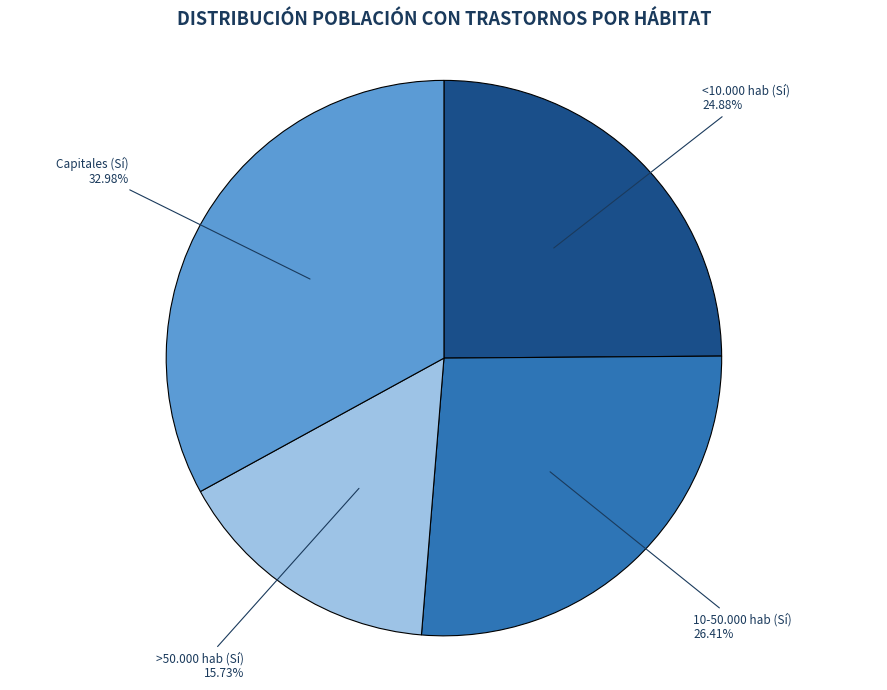

To the nearest percent, what is the difference between the <10.000 hab (Sí) and >50.000 hab (Sí) slice percentages?

9%